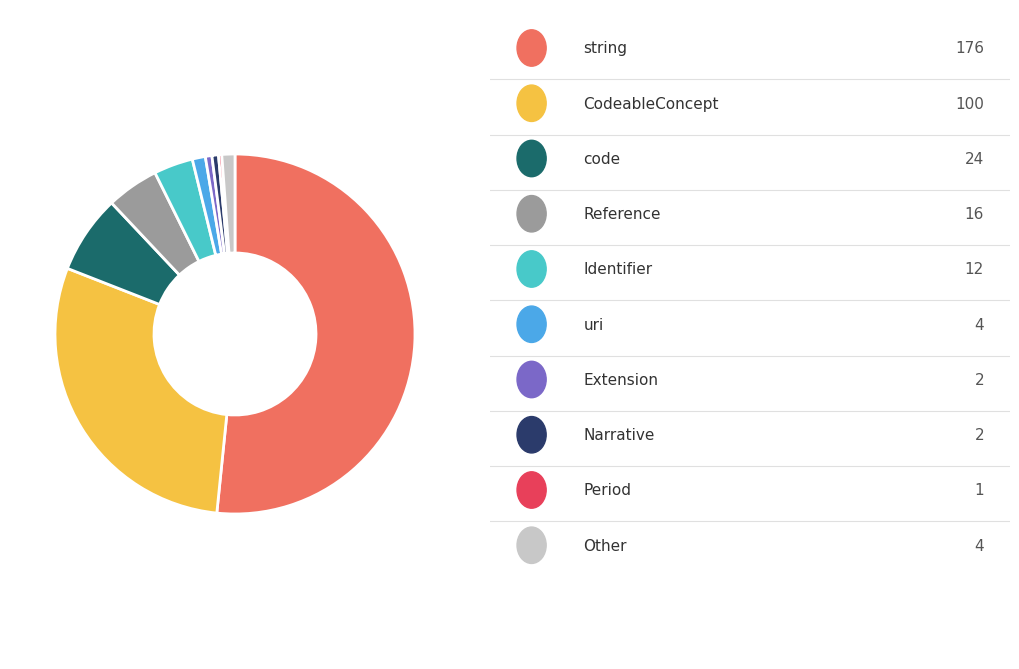

Is there a majority slice in this chart?

Yes